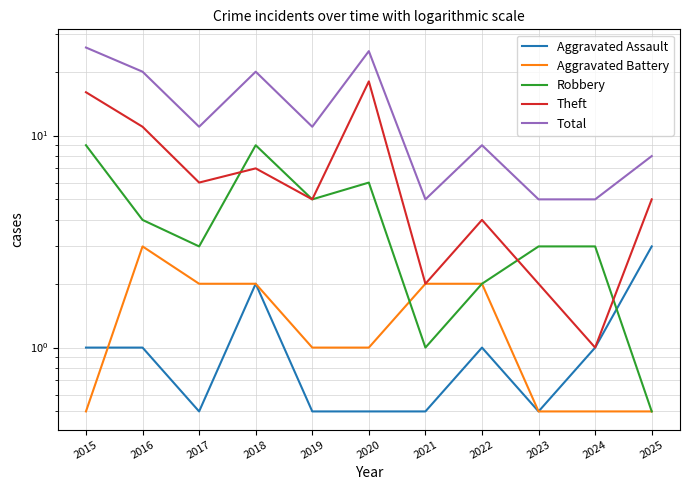

Reading left to right, extract all data points from this chart.

Aggravated Assault: 2015=1.0	2016=1.0	2017=0.5	2018=2.0	2019=0.5	2020=0.5	2021=0.5	2022=1.0	2023=0.5	2024=1.0	2025=3.0
Aggravated Battery: 2015=0.5	2016=3.0	2017=2.0	2018=2.0	2019=1.0	2020=1.0	2021=2.0	2022=2.0	2023=0.5	2024=0.5	2025=0.5
Robbery: 2015=9.0	2016=4.0	2017=3.0	2018=9.0	2019=5.0	2020=6.0	2021=1.0	2022=2.0	2023=3.0	2024=3.0	2025=0.5
Theft: 2015=16.0	2016=11.0	2017=6.0	2018=7.0	2019=5.0	2020=18.0	2021=2.0	2022=4.0	2023=2.0	2024=1.0	2025=5.0
Total: 2015=26.0	2016=20.0	2017=11.0	2018=20.0	2019=11.0	2020=25.0	2021=5.0	2022=9.0	2023=5.0	2024=5.0	2025=8.0